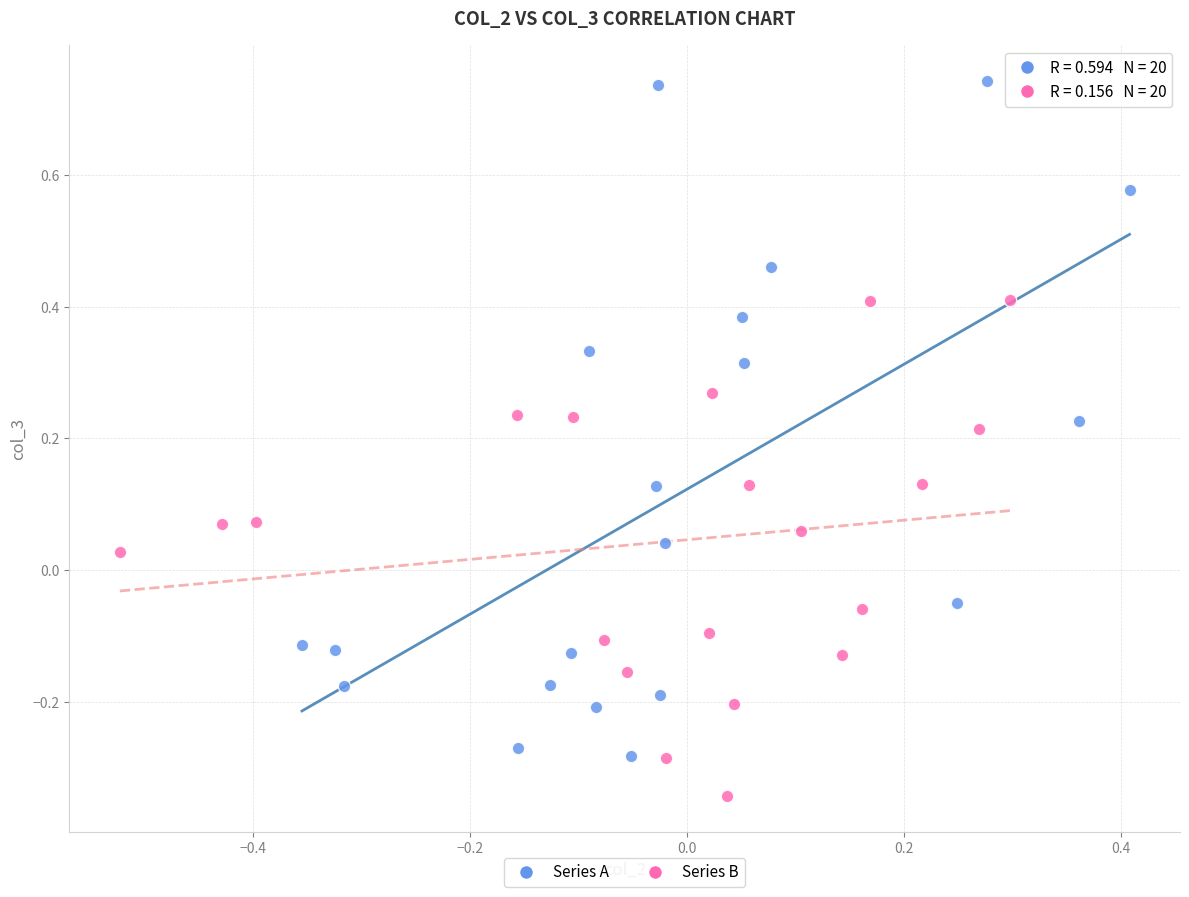

Which series contains the highest Y value?

Series A